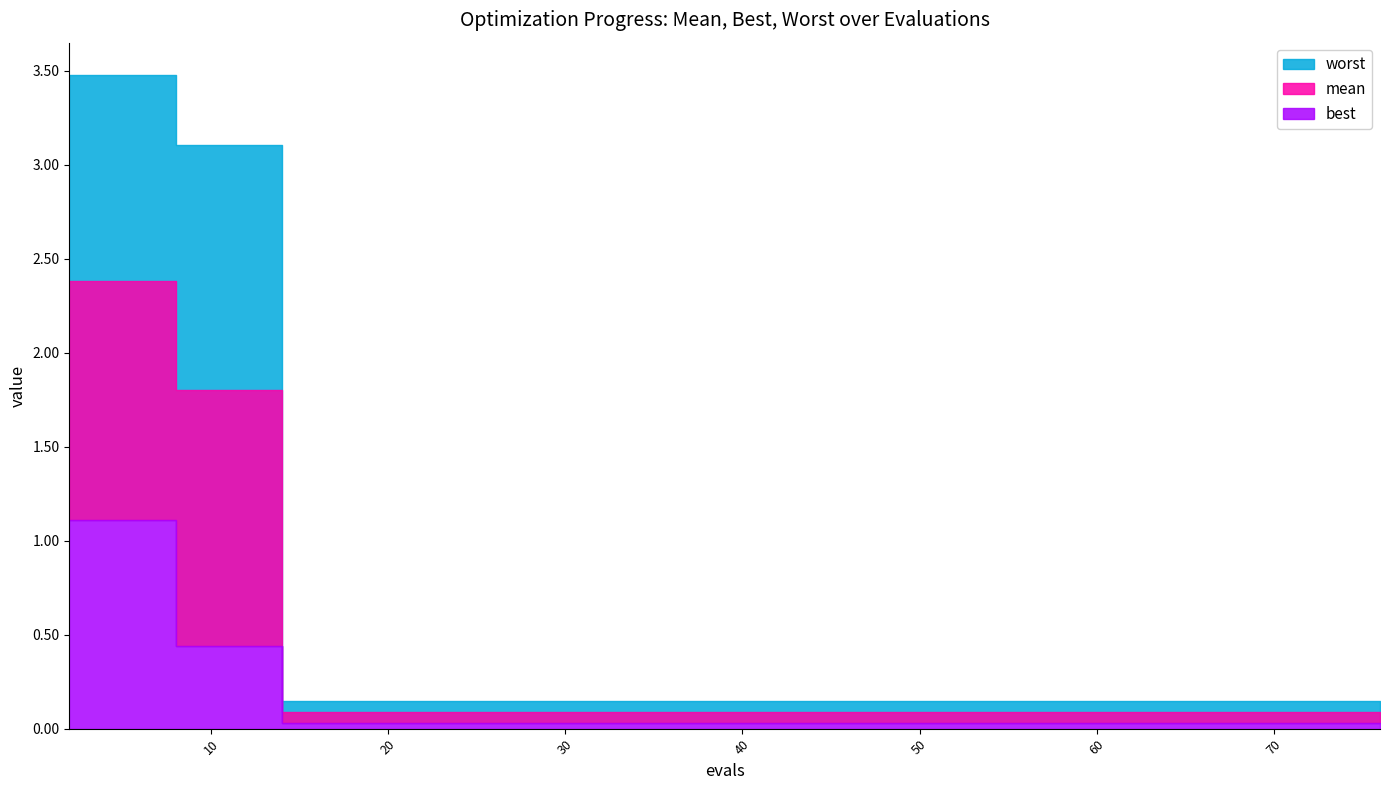

Which has a higher value, 30 or 18?

30